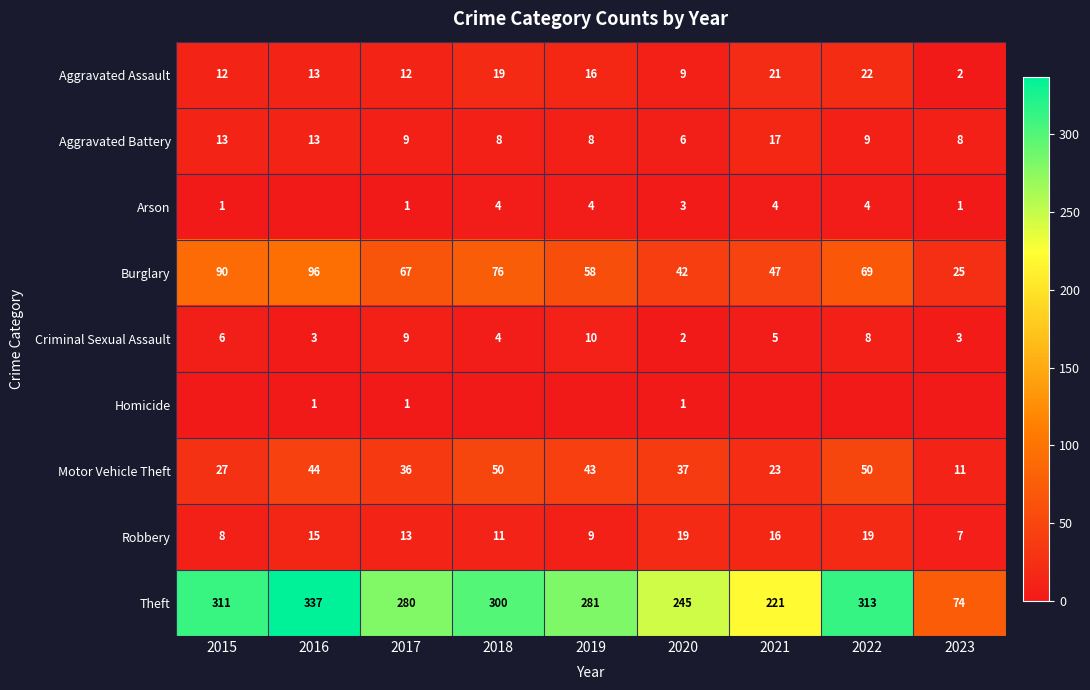

Which category has the highest value in the Aggravated Assault series?

2022